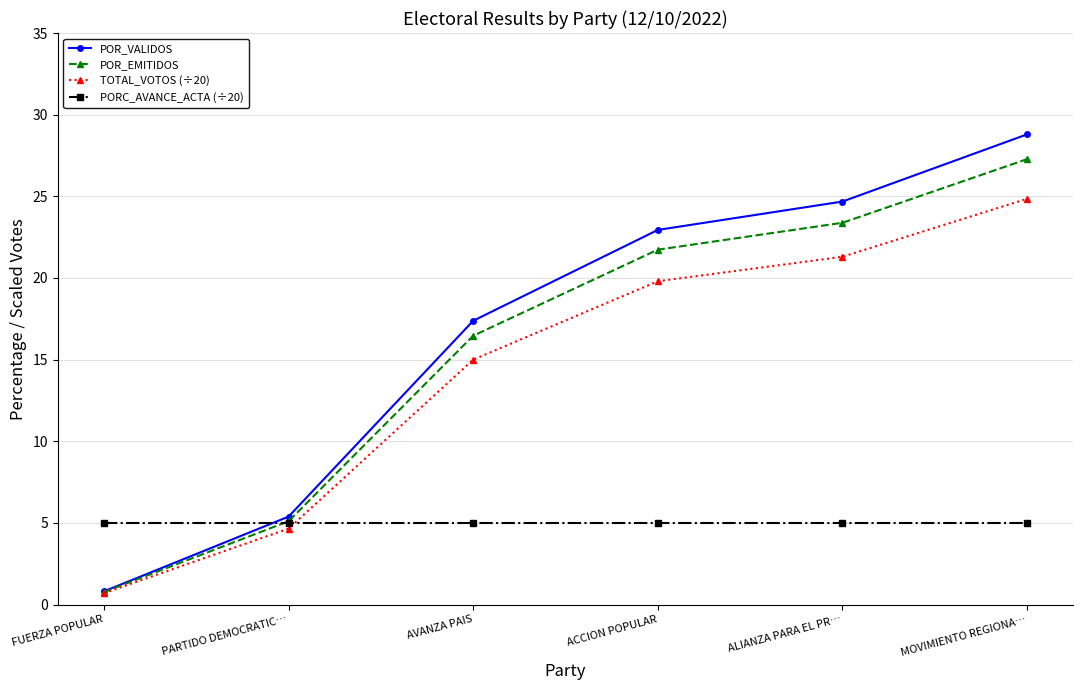

Is the value of POR_EMITIDOS at AVANZA PAIS greater than the value of TOTAL_VOTOS (÷20) at PARTIDO DEMOCRATIC…?

Yes